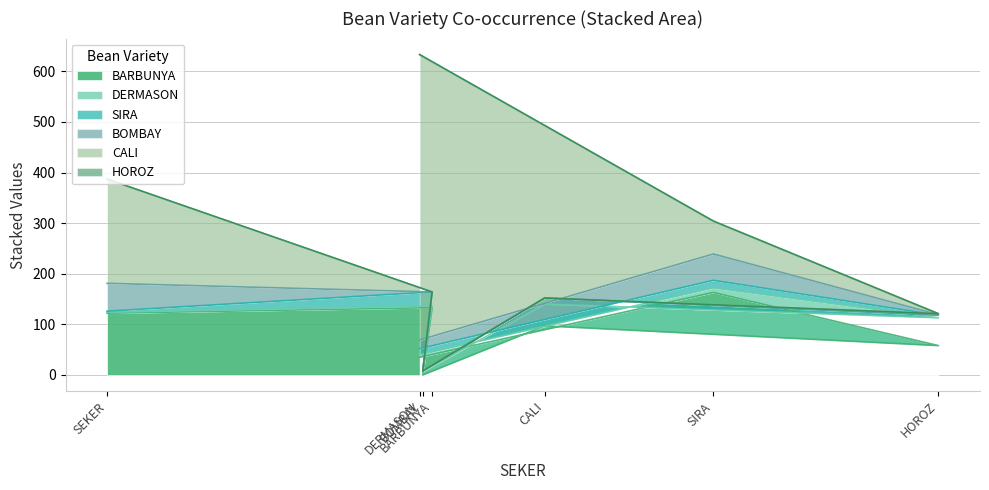

At which category is the sum across all series the highest?

DERMASON